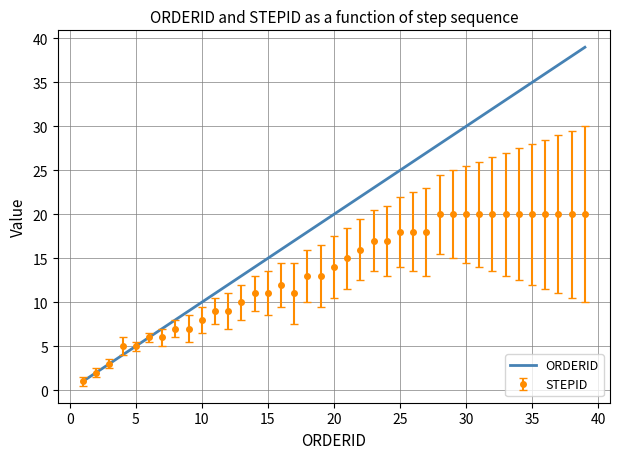

Rank the series by their average value, from highest to lowest.

ORDERID, STEPID